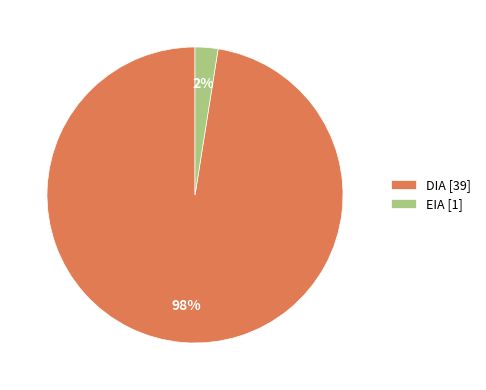

Is there a majority slice in this chart?

Yes